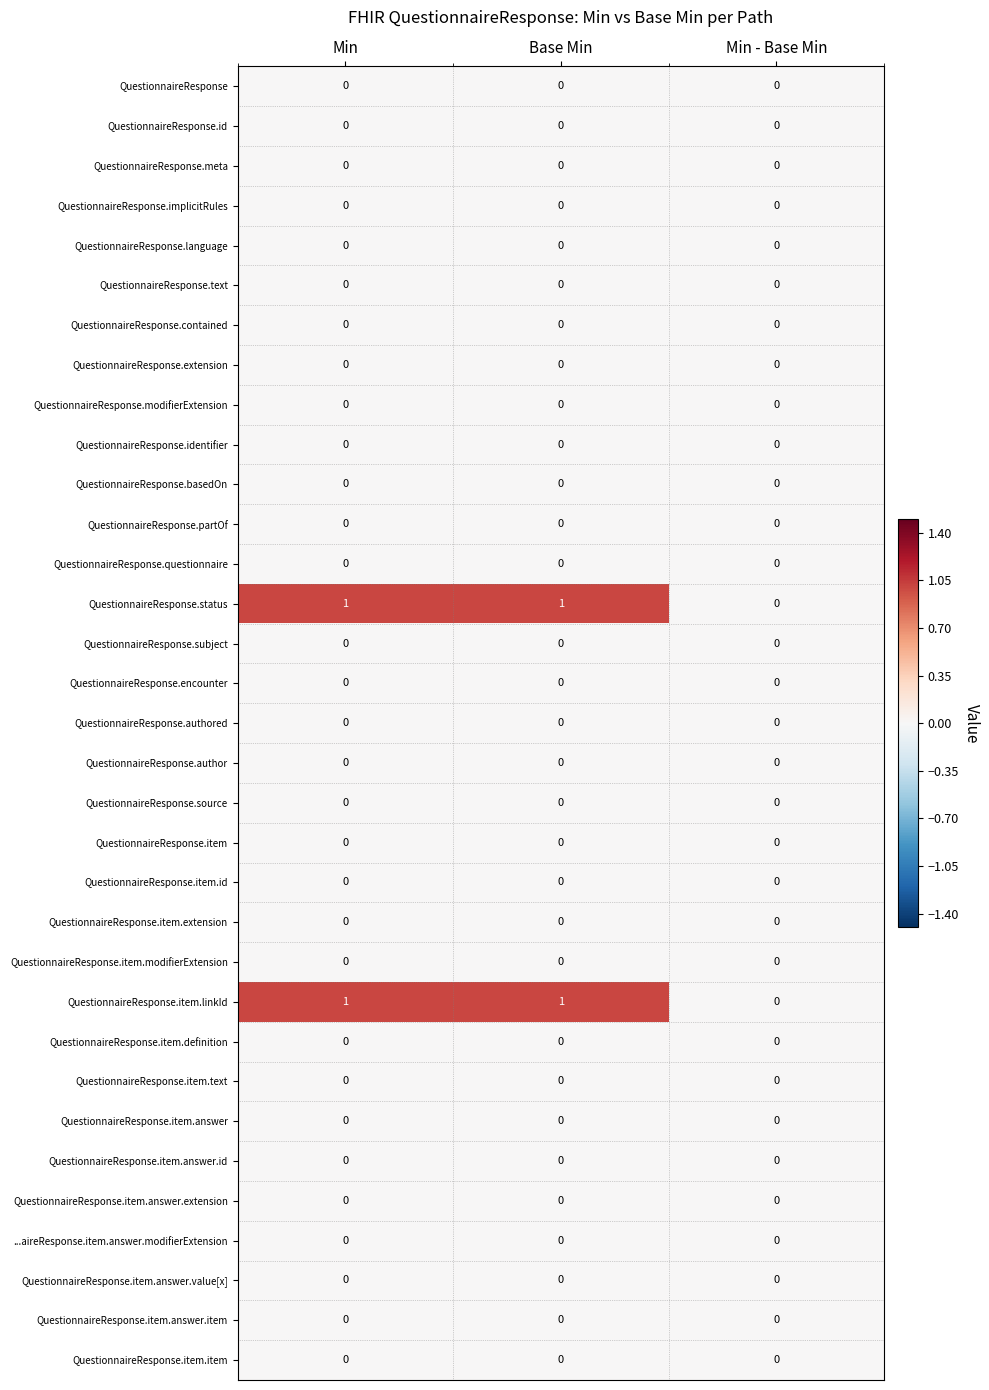

Is the value of QuestionnaireResponse.item.answer.extension at Min - Base Min greater than the value of QuestionnaireResponse.item.linkId at Base Min?

No